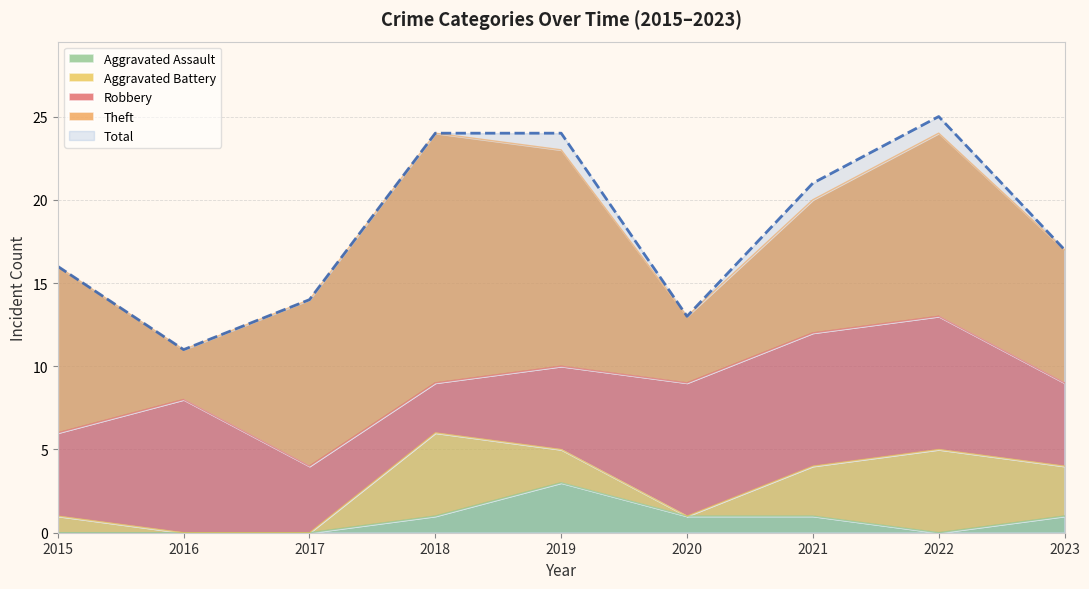

List the labels in order of Robbery value, smallest first.

2018, 2017, 2015, 2019, 2023, 2016, 2020, 2021, 2022